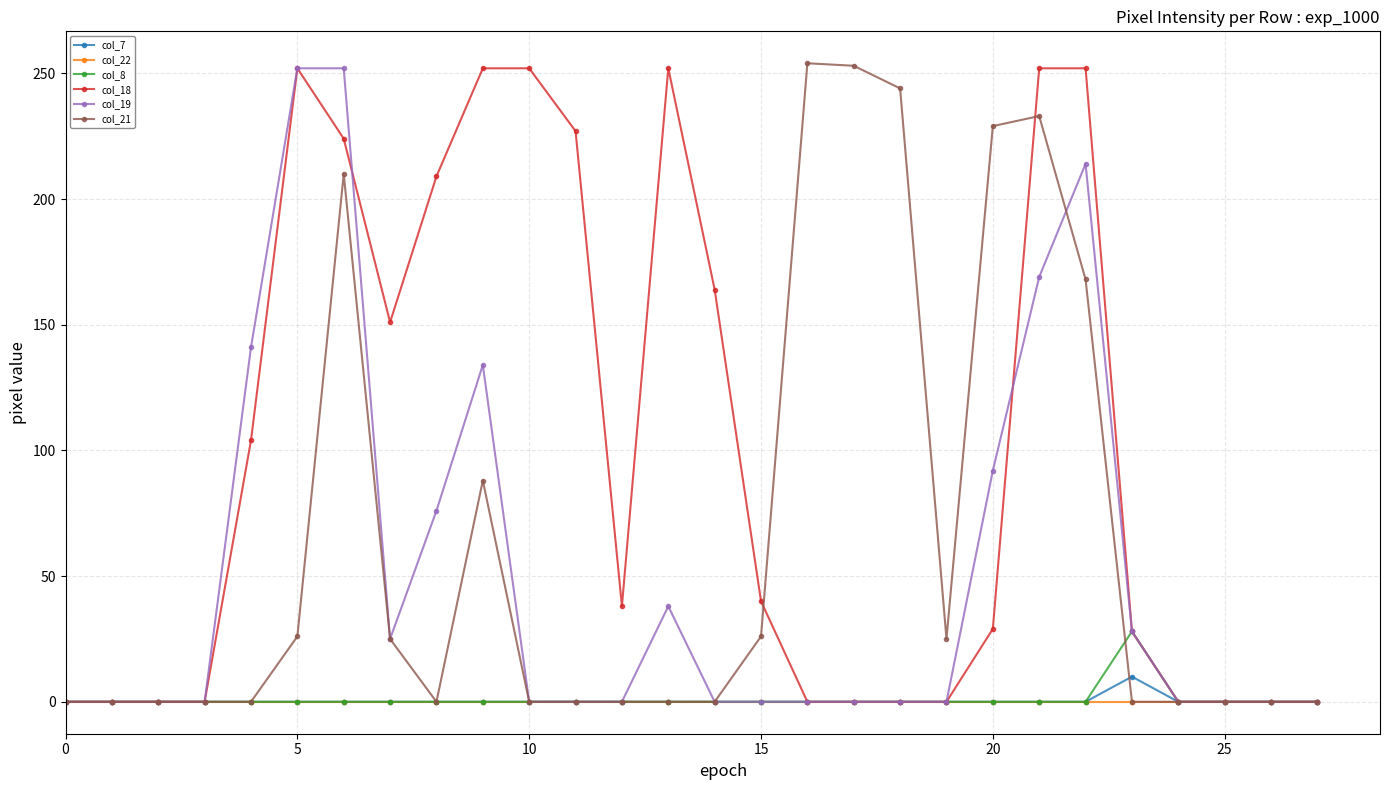

What is the greatest value displayed?

254